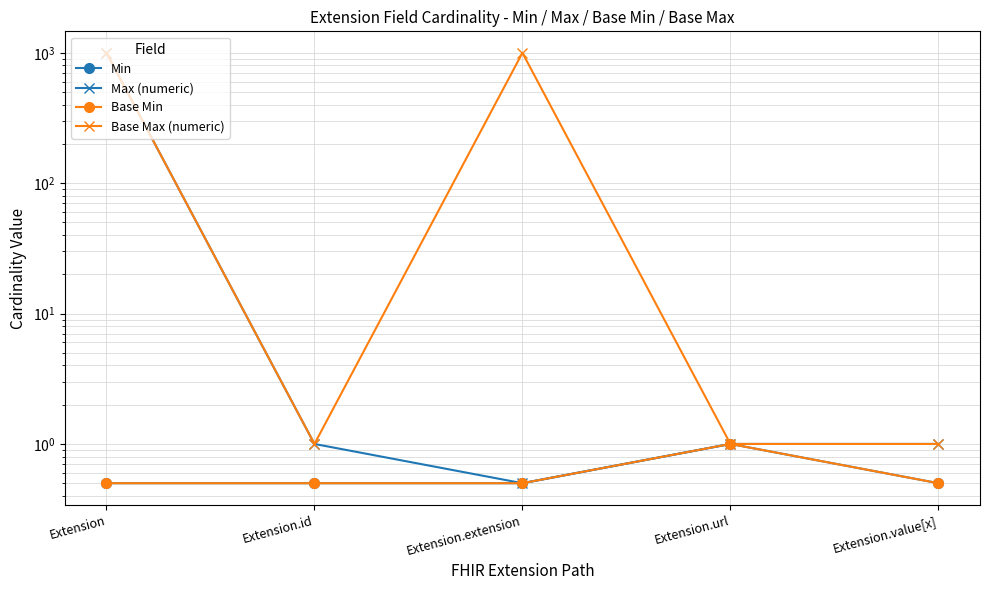

True or false: Max (numeric) has a value of 0.5 at Extension.extension.

True